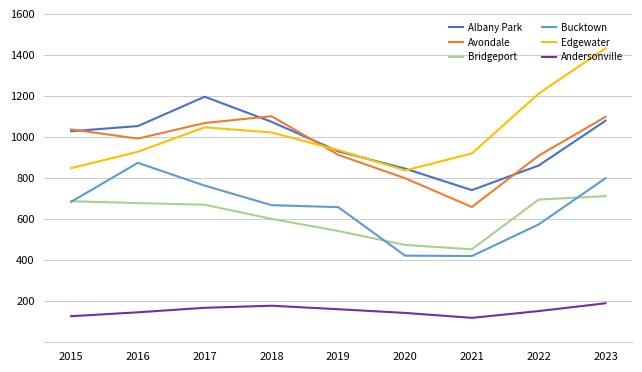

The value of Edgewater at 2016 is 478. True or false?

False